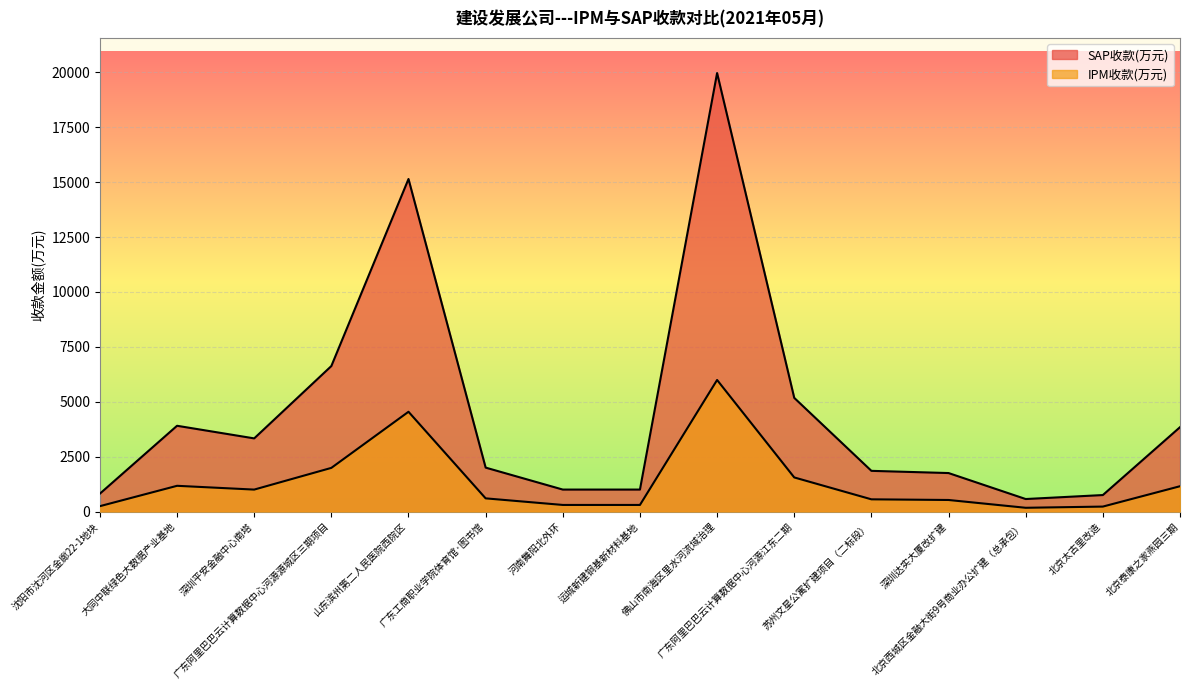

Does the chart display data point markers on the line(s)?

No